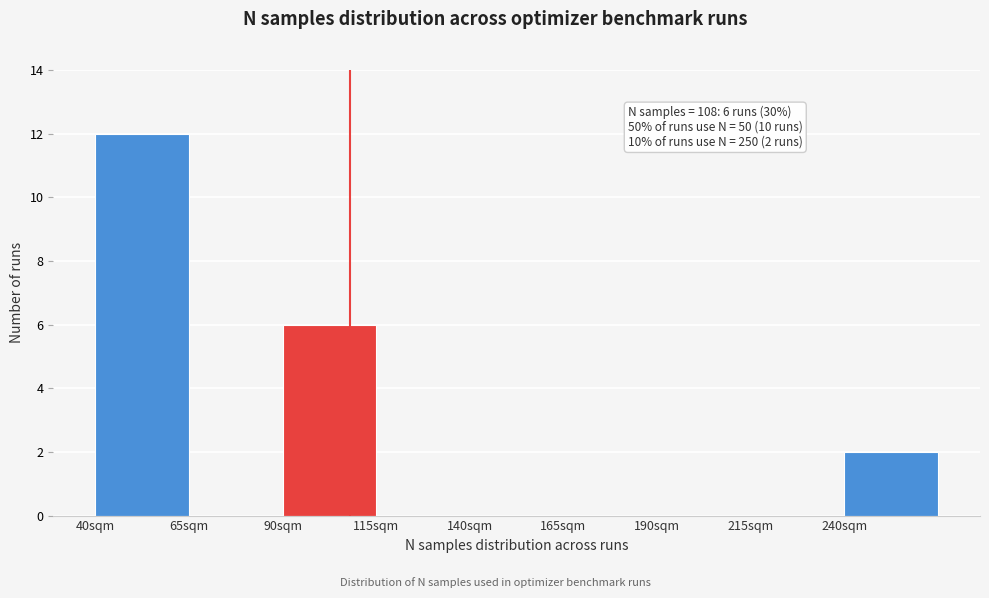

Over which range of the x-axis is the bar tallest?

40 to 65